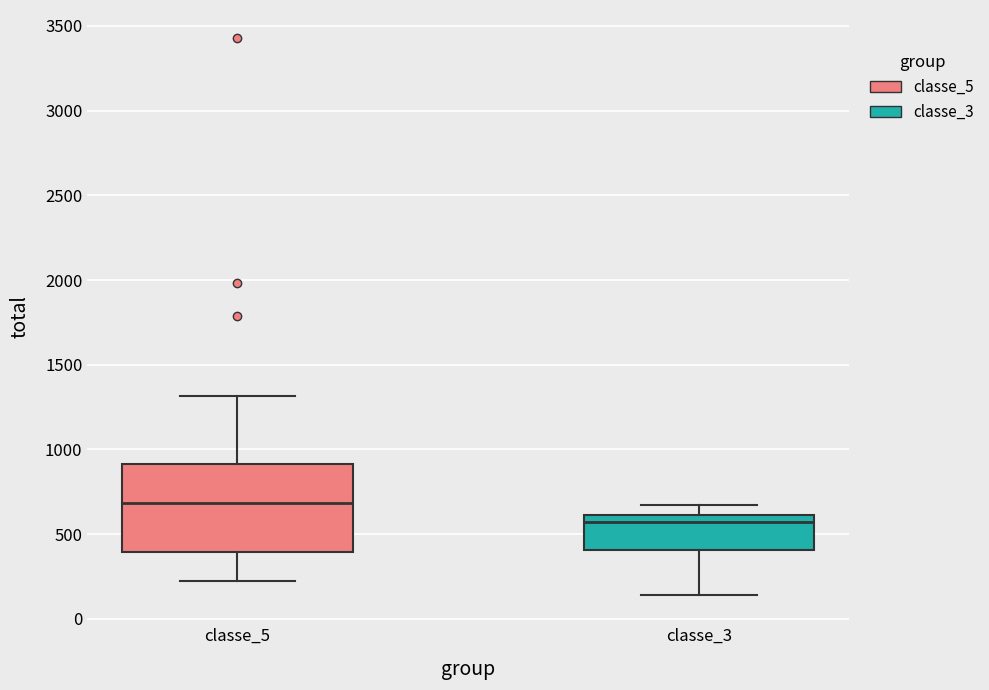

Reading left to right, read every box against the y-axis: the position of its median line, the range the box covers, and the ends of its whiskers. The values are not printed on the chart, so give them approximately, as read against the axis.

classe_5: median 700, box 400 to 900, whiskers 200 to 1300
classe_3: median 550, box 400 to 600, whiskers 150 to 650